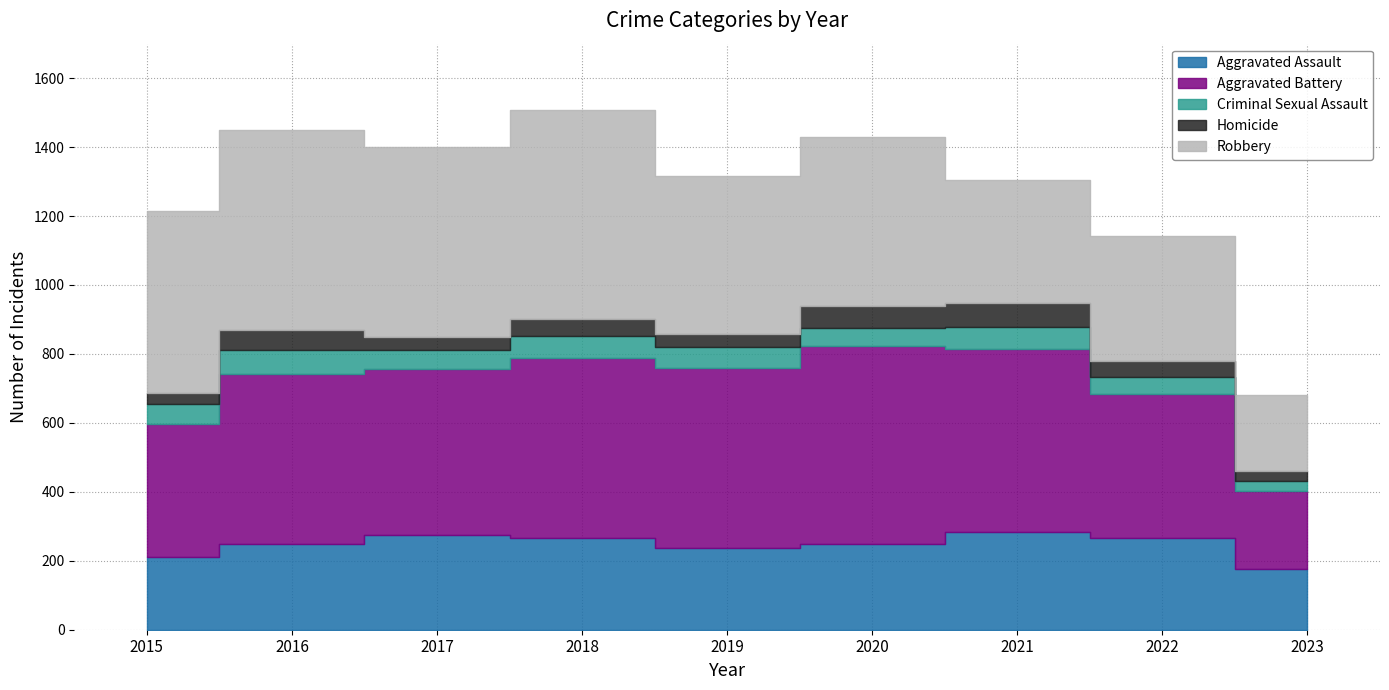

Which has a higher value, 2022 or 2023?

2022